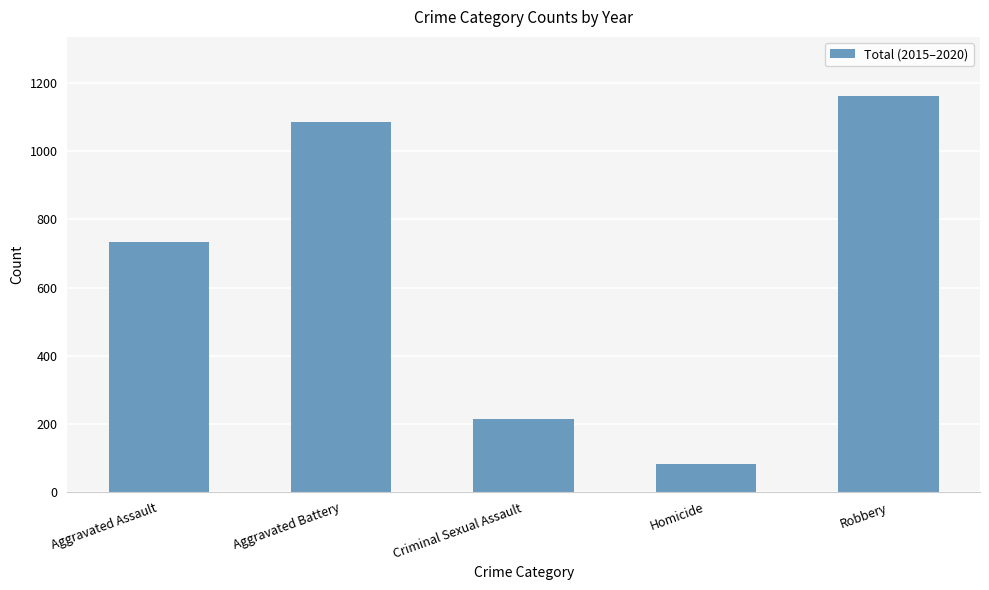

Reading left to right, what are all the values shown in this chart?

735	1086	213	83	1161